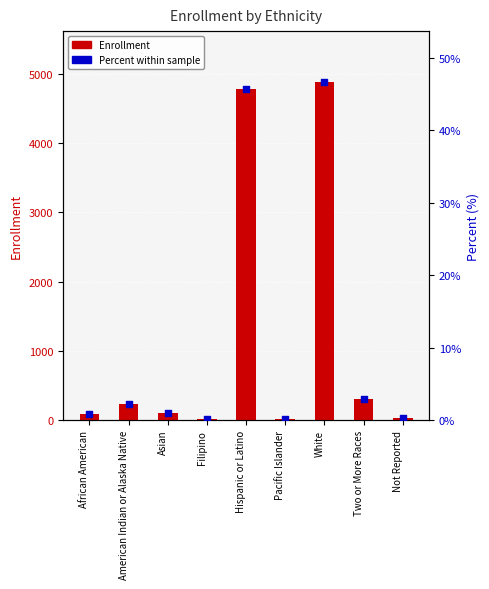

Is the value of Percent (%) at Not Reported greater than the value of Enrollment at Not Reported?

No